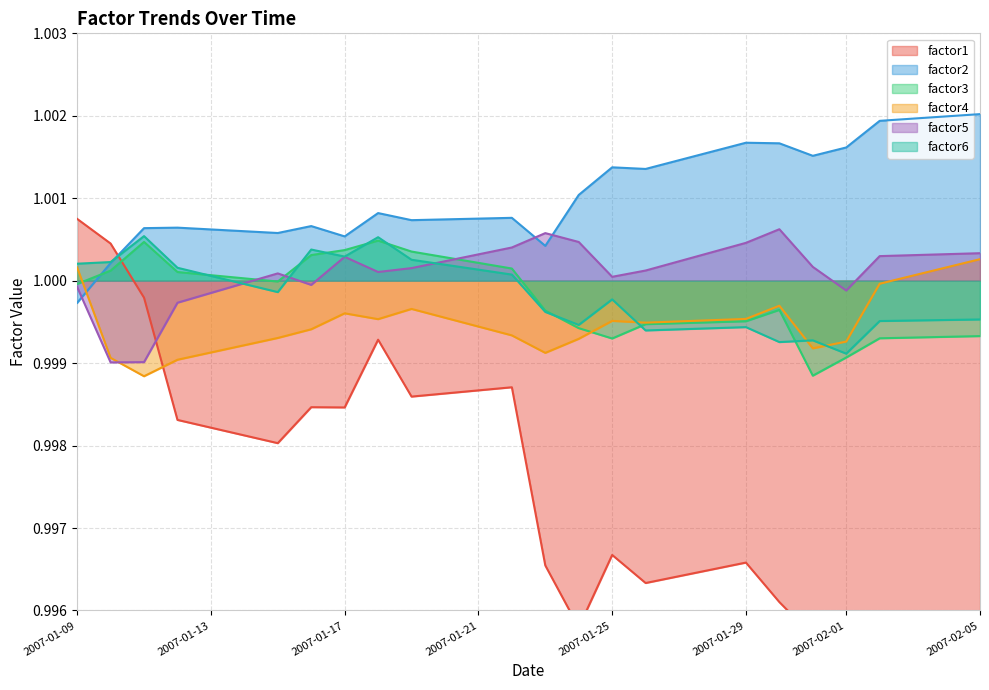

Where is factor6 nearest to the value 0?

2007-02-01